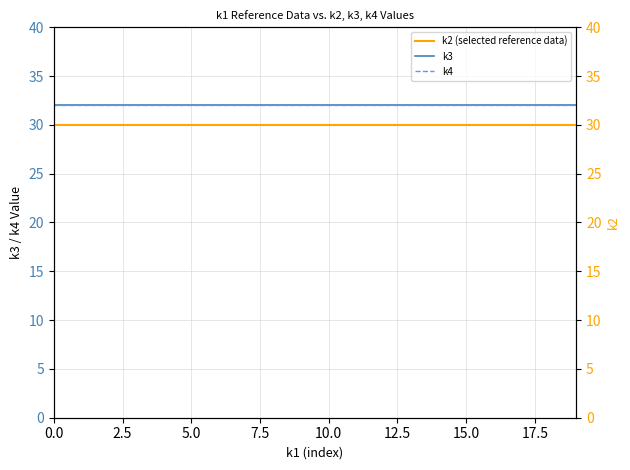

Rank the series by their maximum value, from highest to lowest.

k3, k4, k2